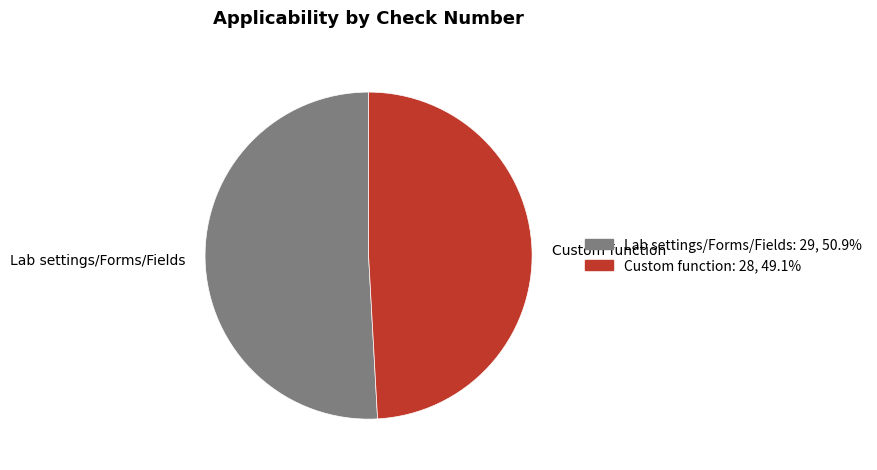

Between Custom function and Lab settings/Forms/Fields, which is larger?

Lab settings/Forms/Fields